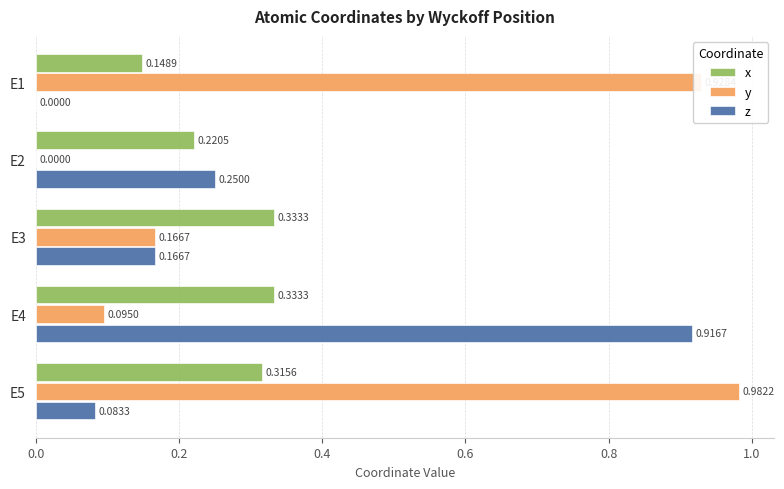

What is the sum of the y values at E4 and E5?

1.1